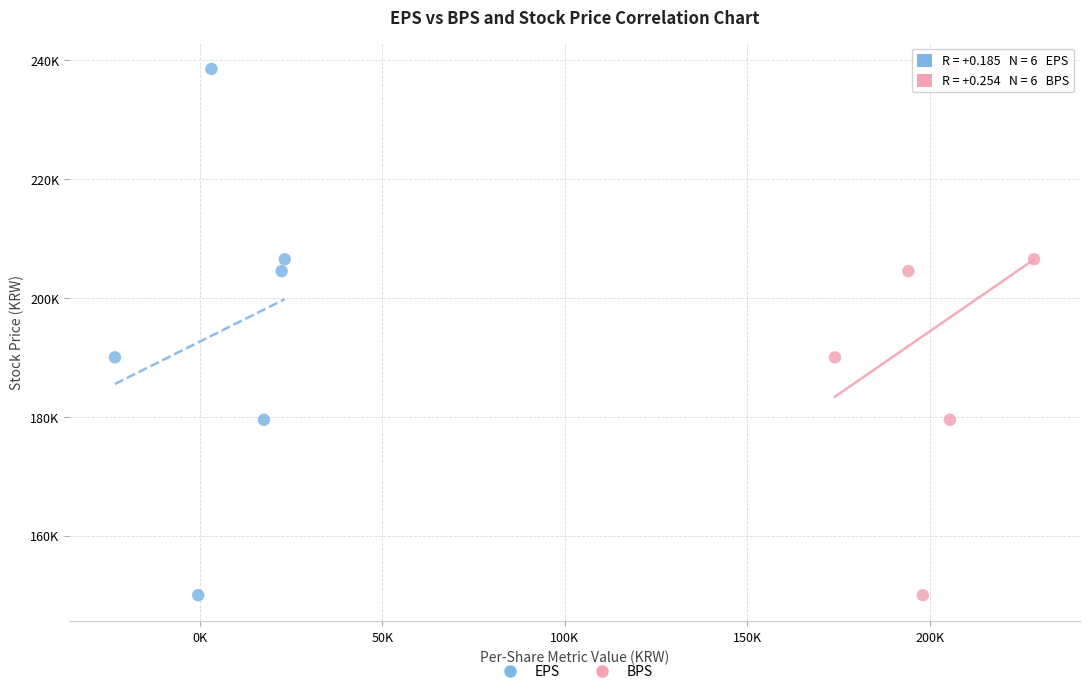

What are all the series names shown in the legend?

EPS, BPS